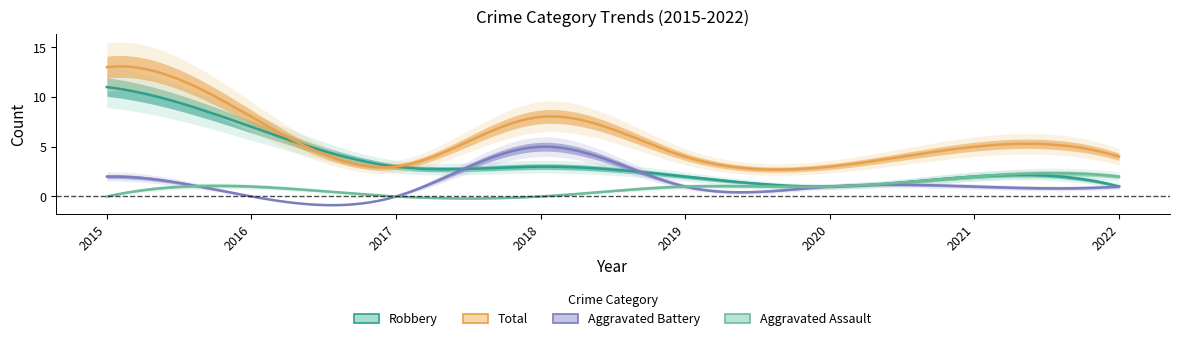

Is this an area chart (filled region under the line)?

No